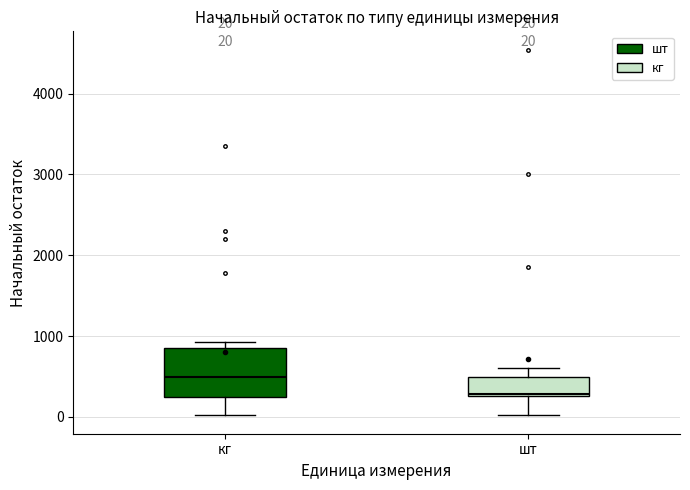

Which box is the tallest, from its lower edge to its upper edge?

кг